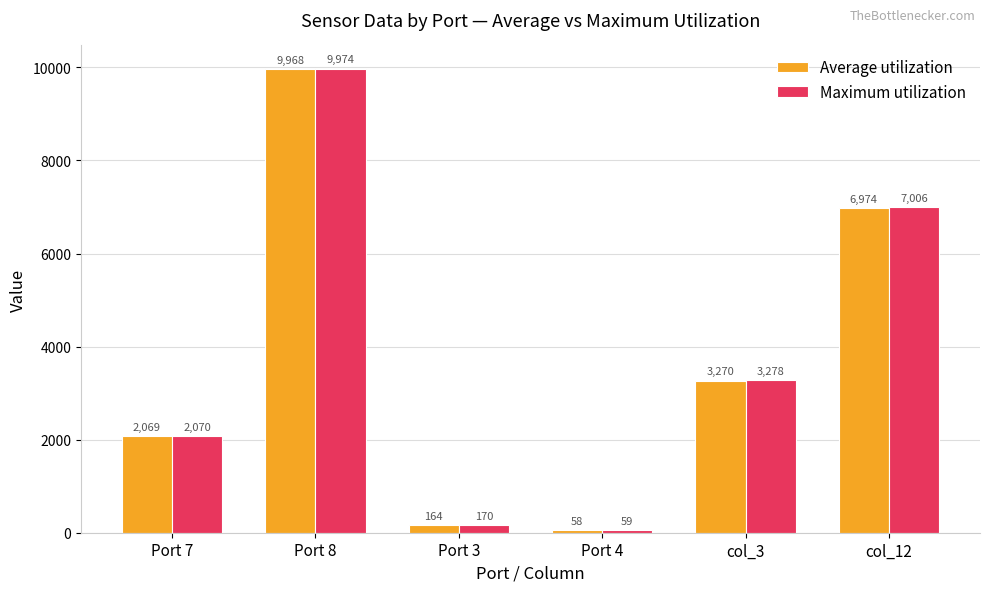

Reading left to right, list all the values displayed in this chart.

Average utilization: Port 7=2069	Port 8=9968	Port 3=164	Port 4=58	col_3=3270	col_12=6974
Maximum utilization: Port 7=2070	Port 8=9974	Port 3=170	Port 4=59	col_3=3278	col_12=7006